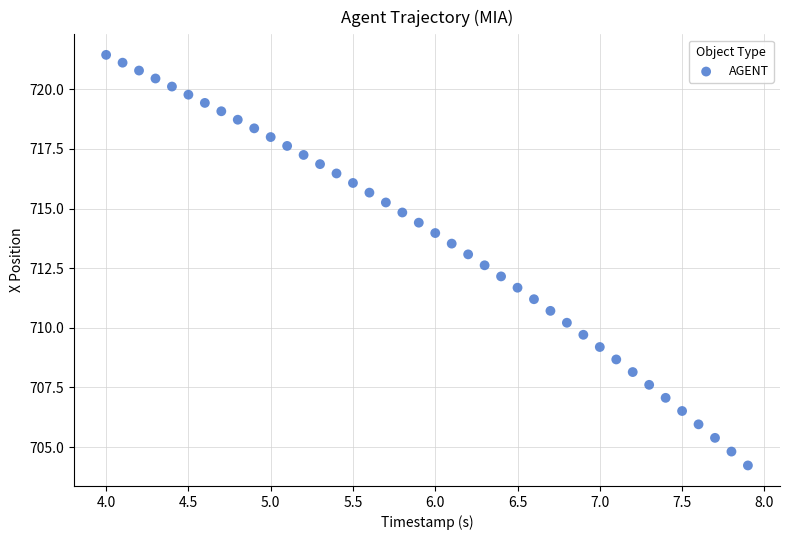

What is the range of Y values (max minus min)?

17.2